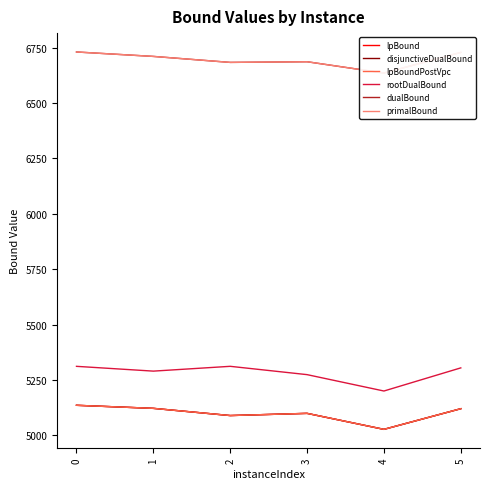

Read the lpBound value at 0.

5136.2